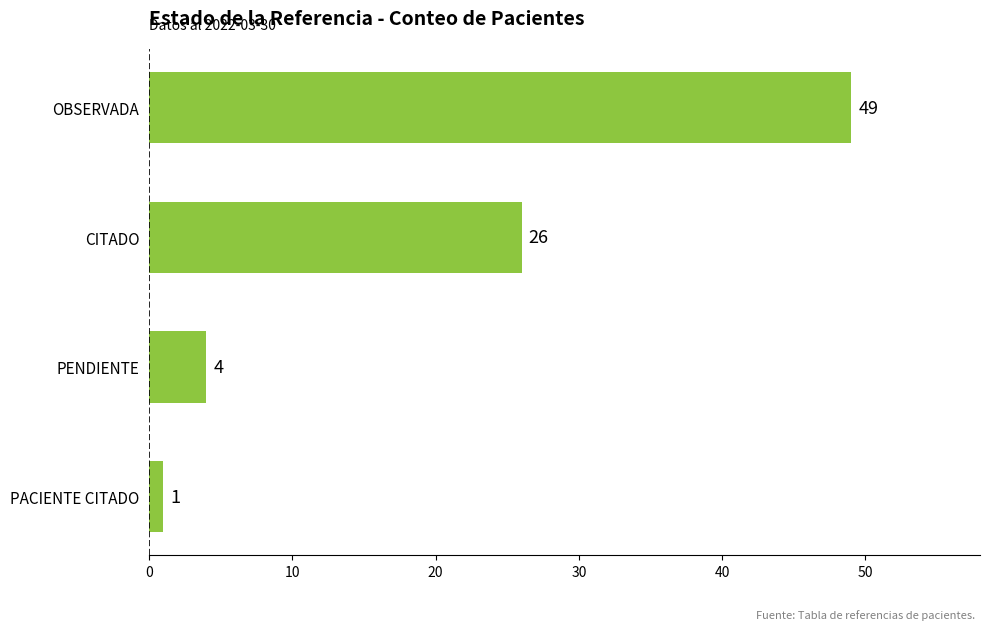

Which has a higher value, PACIENTE CITADO or PENDIENTE?

PENDIENTE